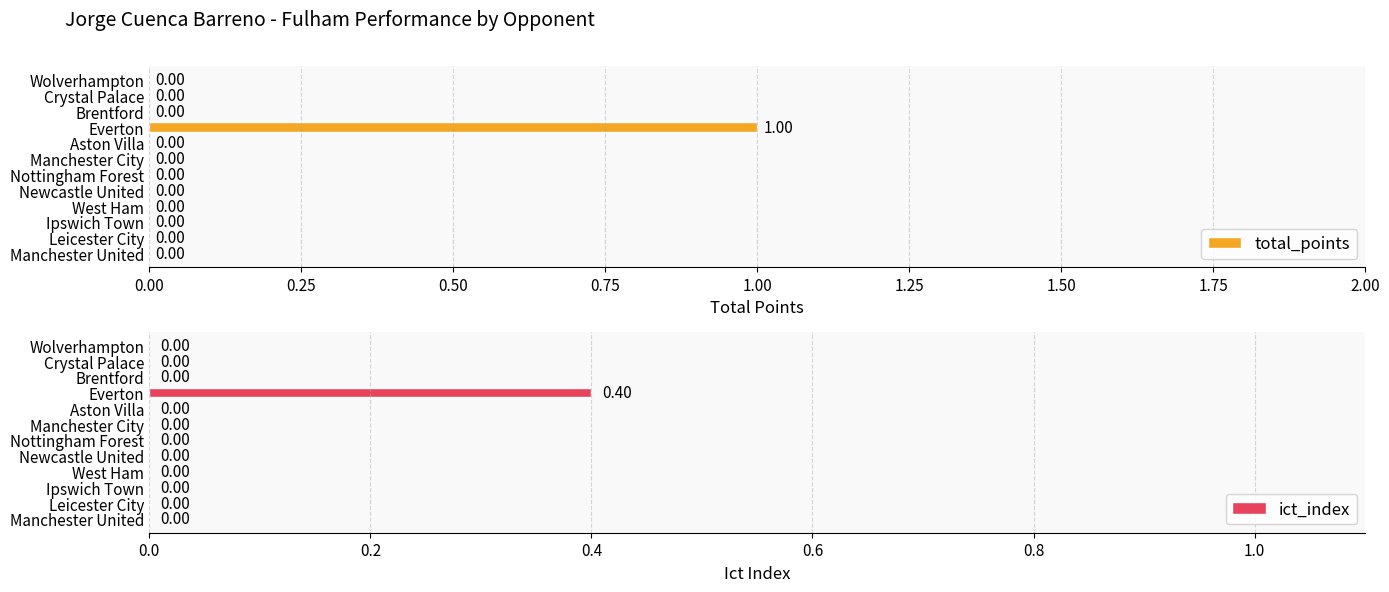

What is the sum of all ict_index values?

0.4